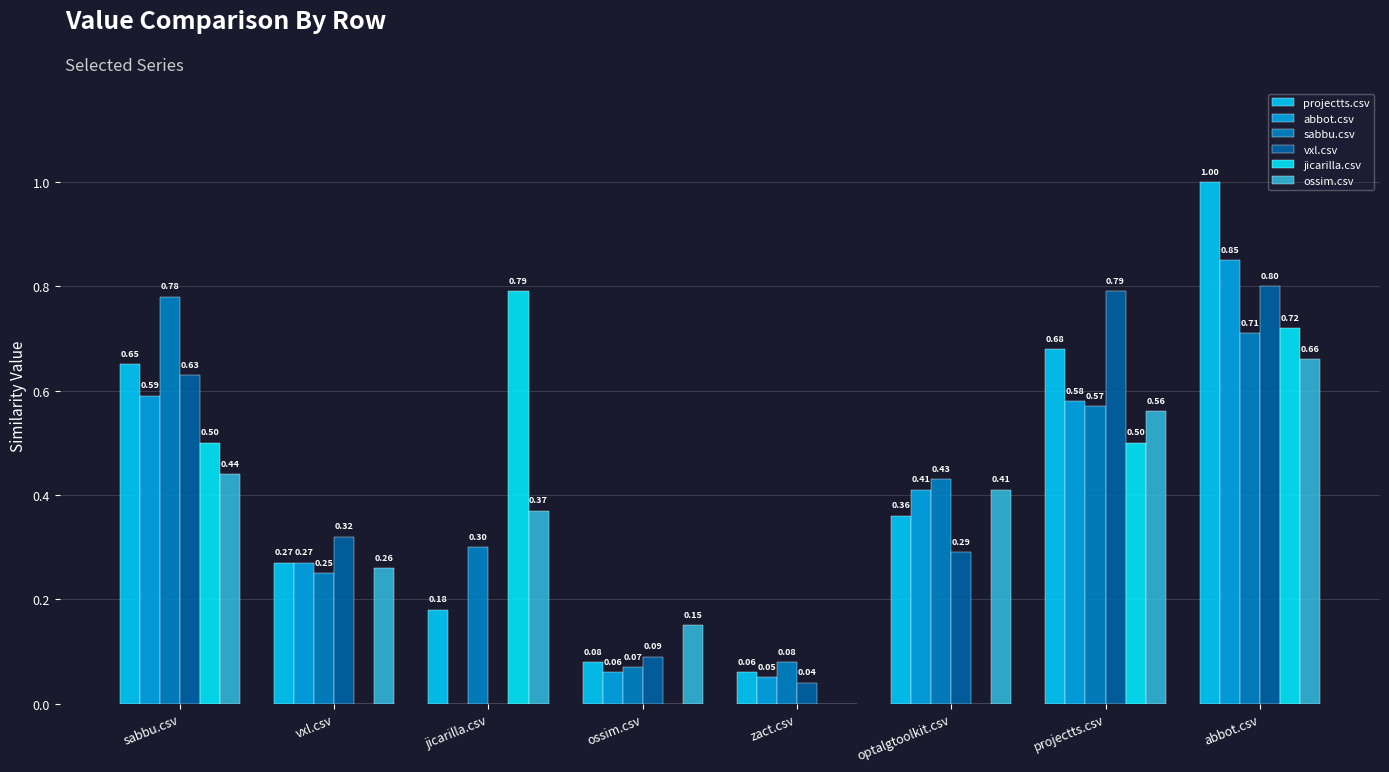

How many series are shown in this chart?

6